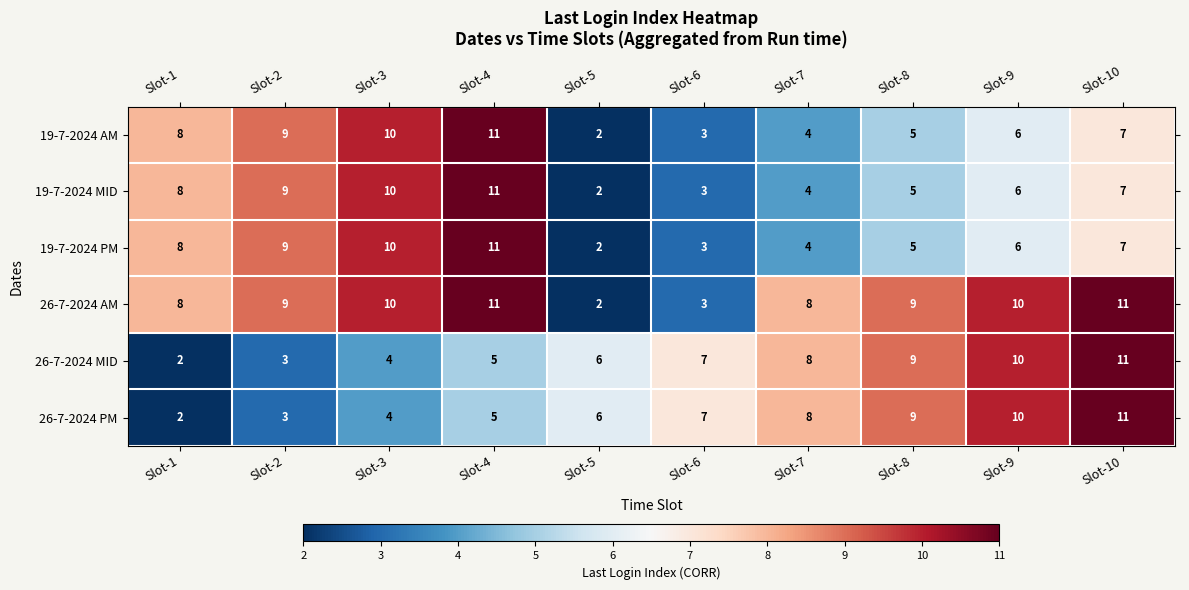

Rank the categories by 26-7-2024 MID value from lowest to highest.

Slot-1, Slot-2, Slot-3, Slot-4, Slot-5, Slot-6, Slot-7, Slot-8, Slot-9, Slot-10